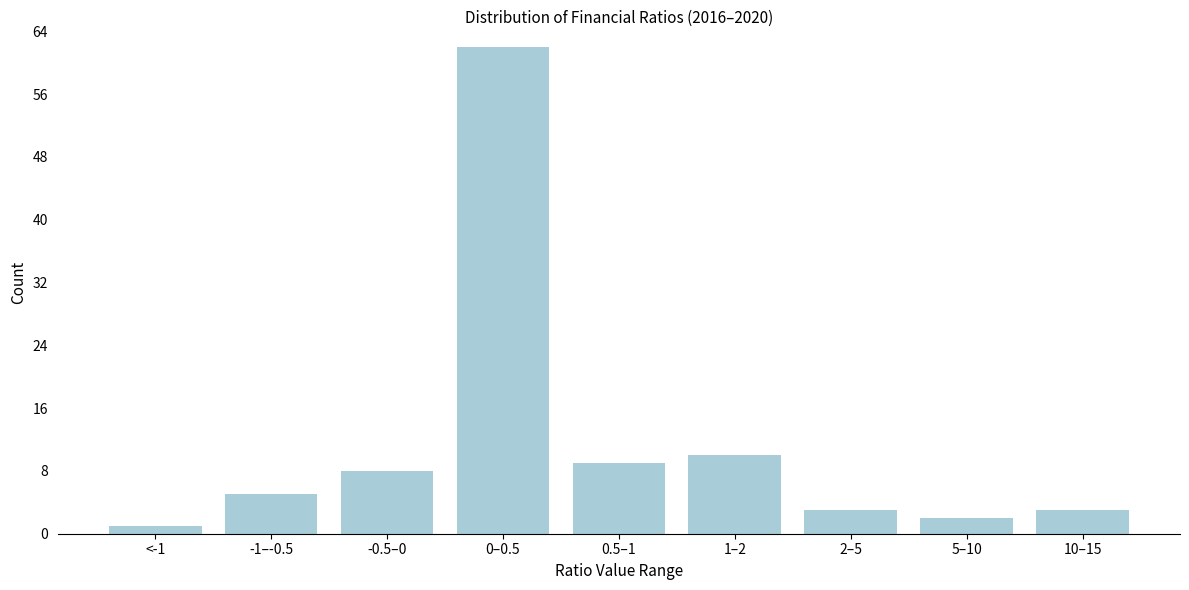

Reading right to left, extract all data points from this chart.

3	2	3	10	9	62	8	5	1